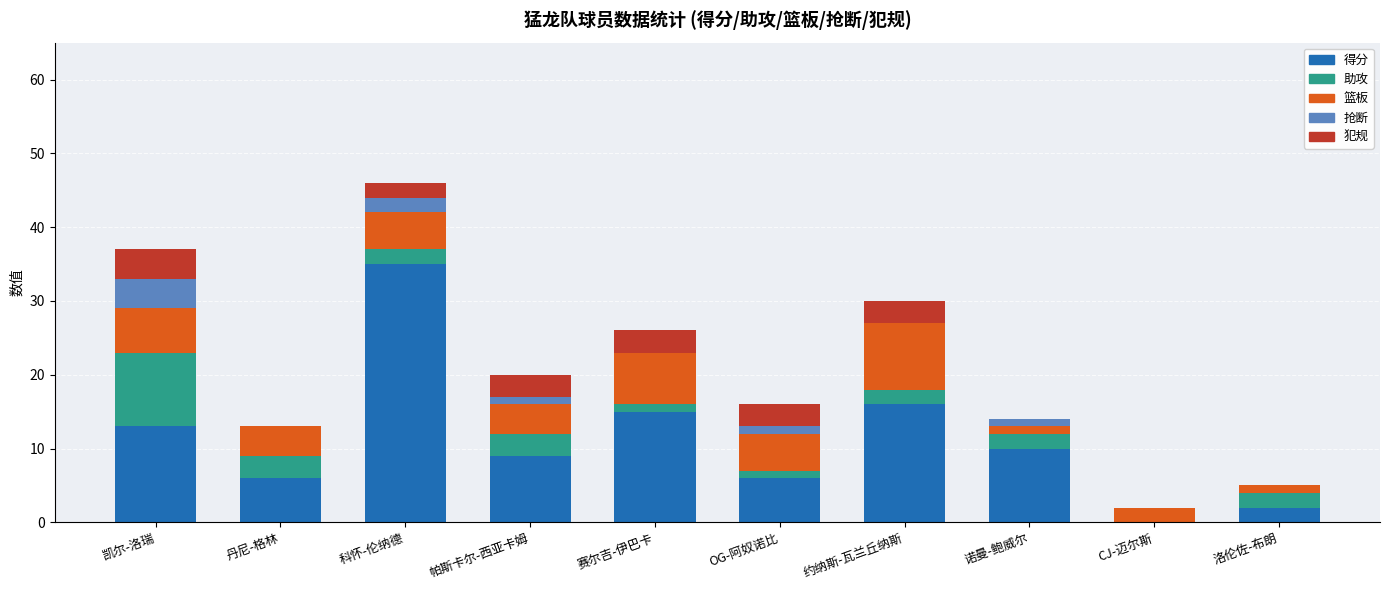

Are the bars grouped side by side (vs. stacked)?

No